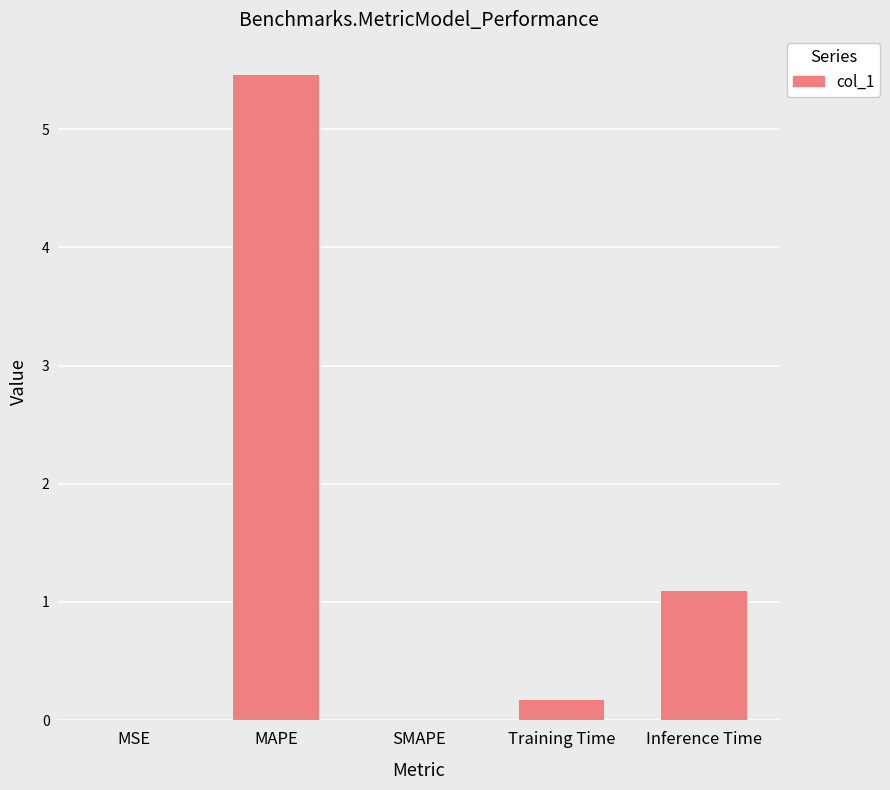

The value at SMAPE is 2.0. True or false?

False